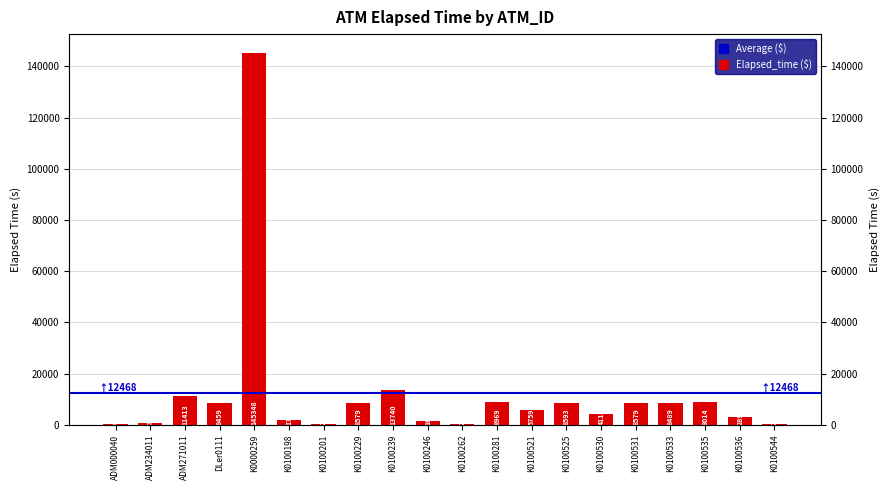

Rank the categories by value from lowest to highest.

K0100544, K0100201, K0100262, ADM000040, ADM234011, K0100246, K0100198, K0100536, K0100530, K0100521, DLer0111, K0100533, K0100229, K0100531, K0100525, K0100281, K0100535, ADM271011, K0100239, K0000259